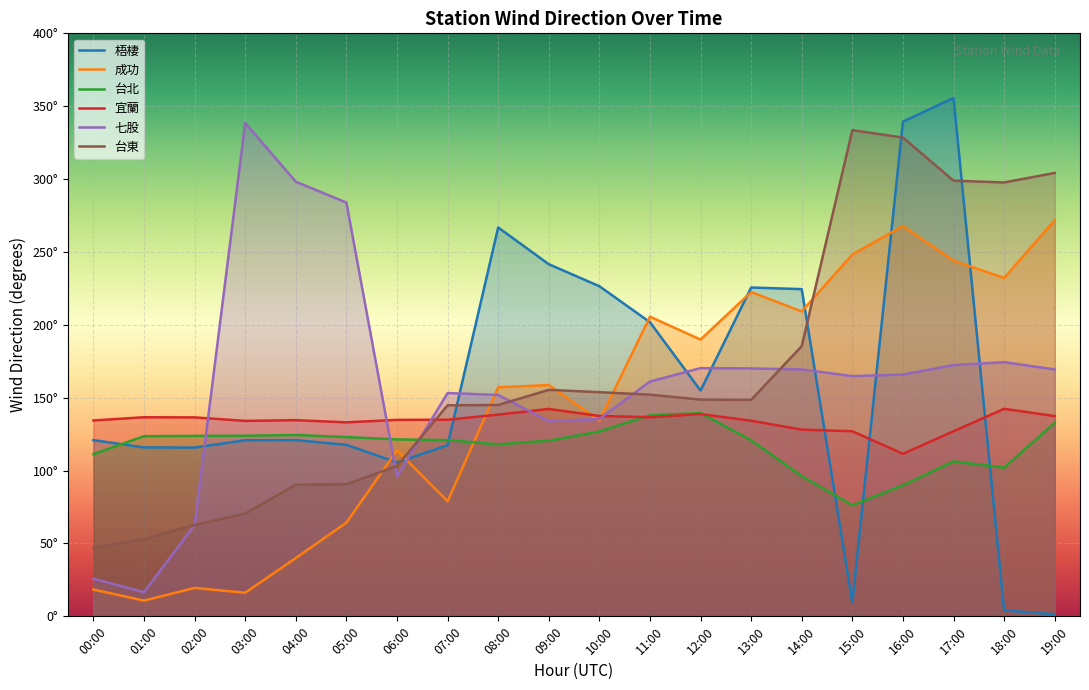

How many lines are shown in the chart?

6